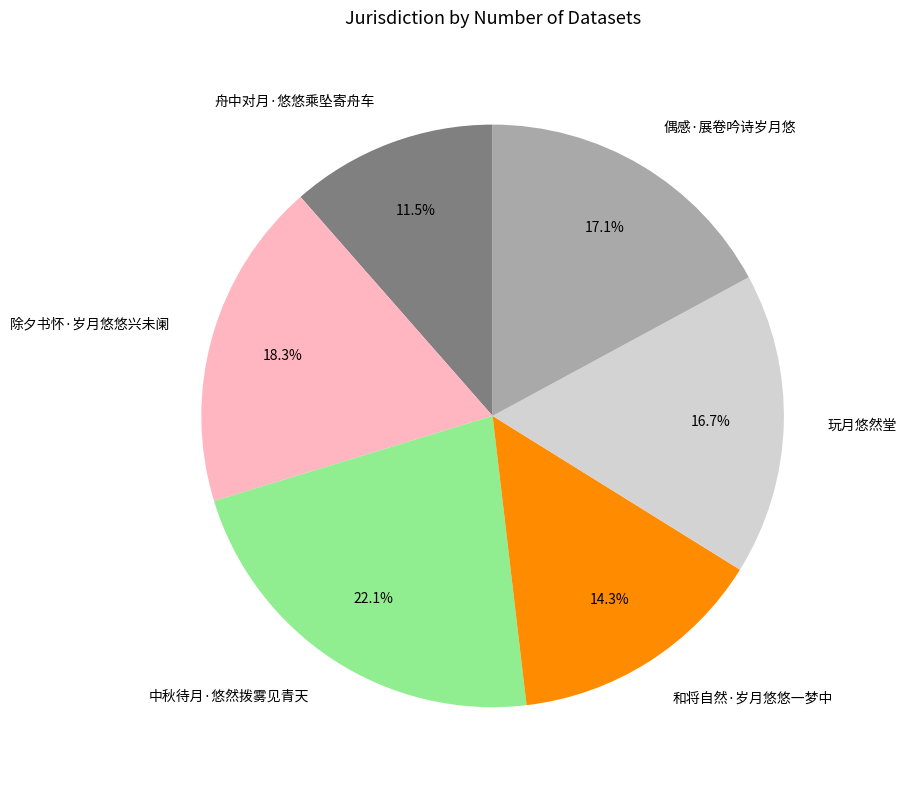

What is the ratio of the value at 除夕书怀·岁月悠悠兴未阑 to the value at 和将自然·岁月悠悠一梦中?

1.3